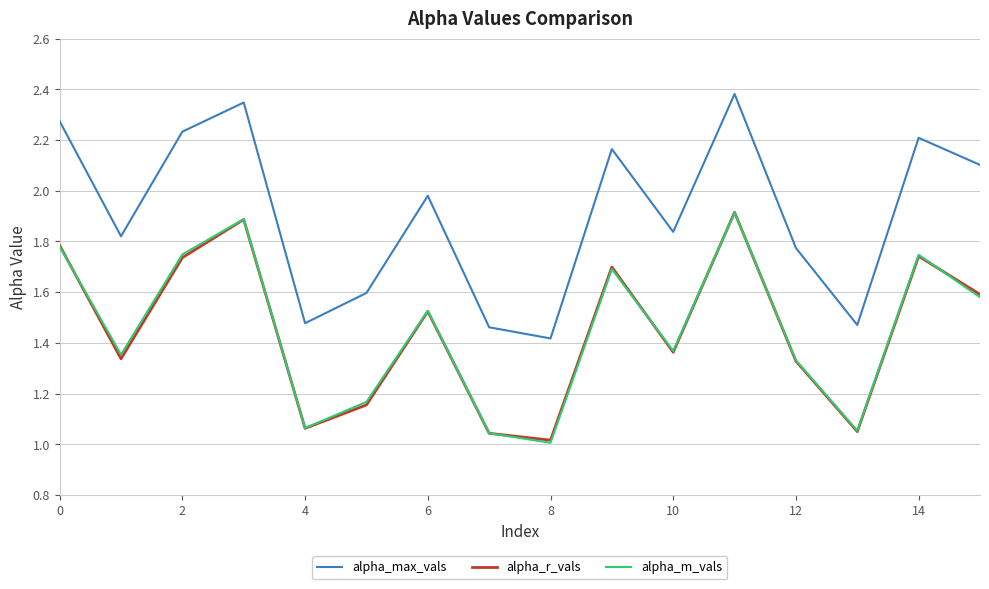

Which series has the largest total across all categories?

alpha_max_vals